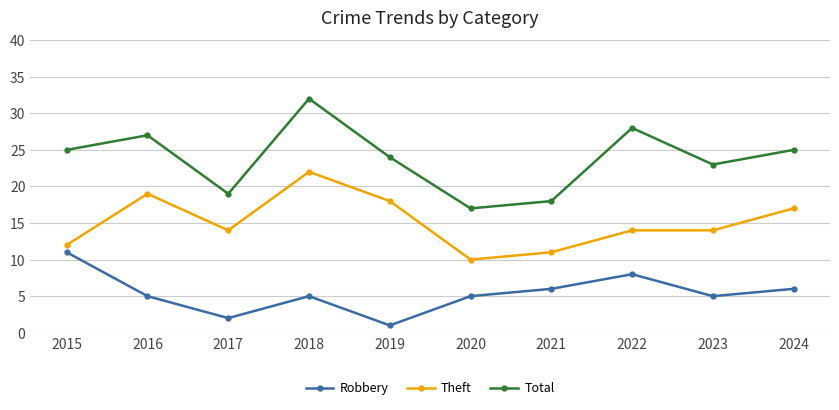

At which category is the sum across all series the highest?

2018